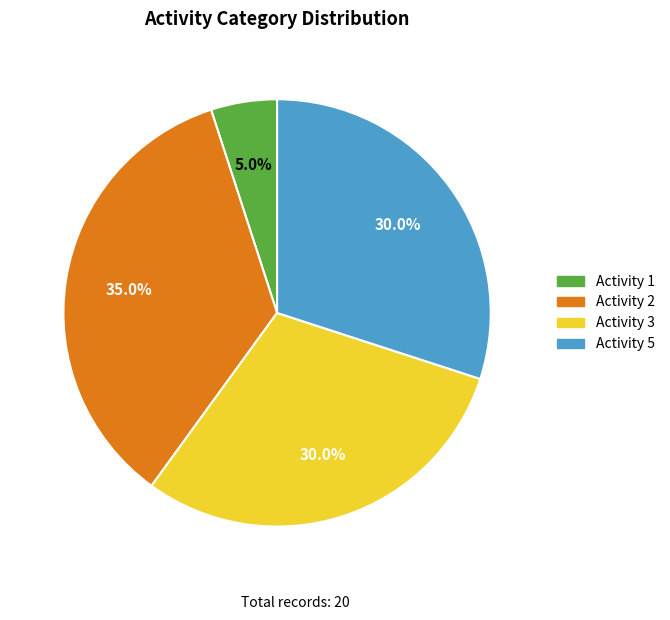

Between Activity 2 and Activity 1, which is larger?

Activity 2